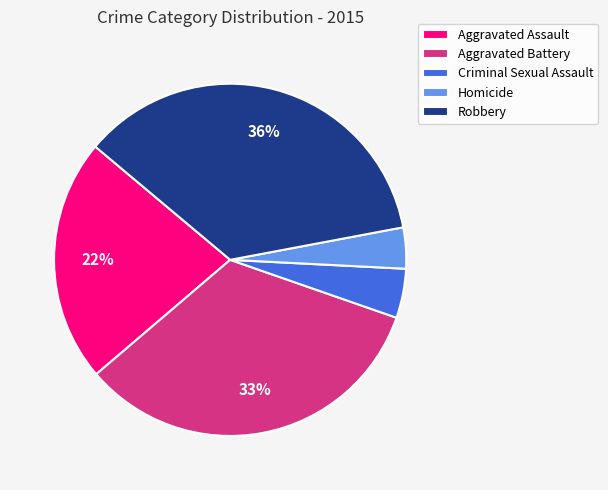

Is the sum of Aggravated Assault and Criminal Sexual Assault greater than half?

No